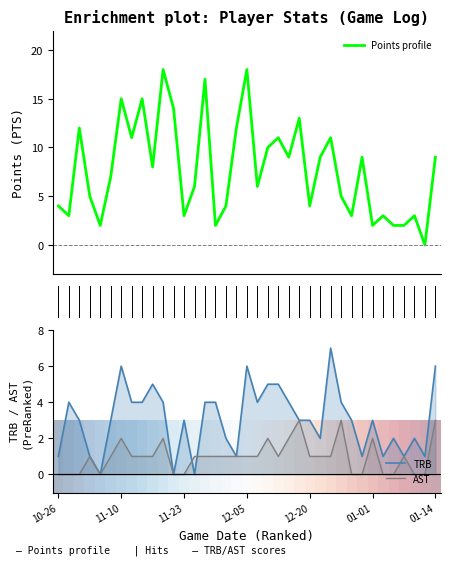

The value of AST at 12-05 is 2. True or false?

False